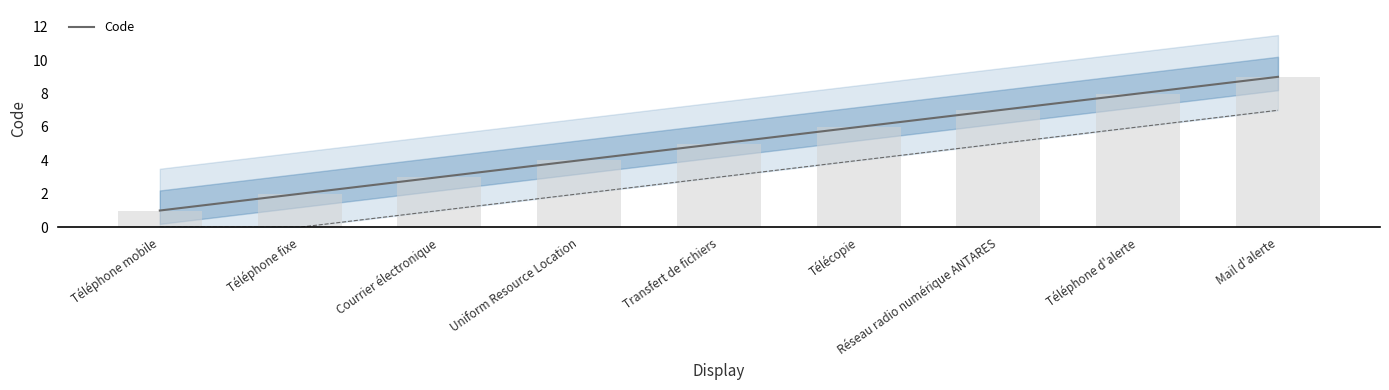

What is the smallest value displayed?

1